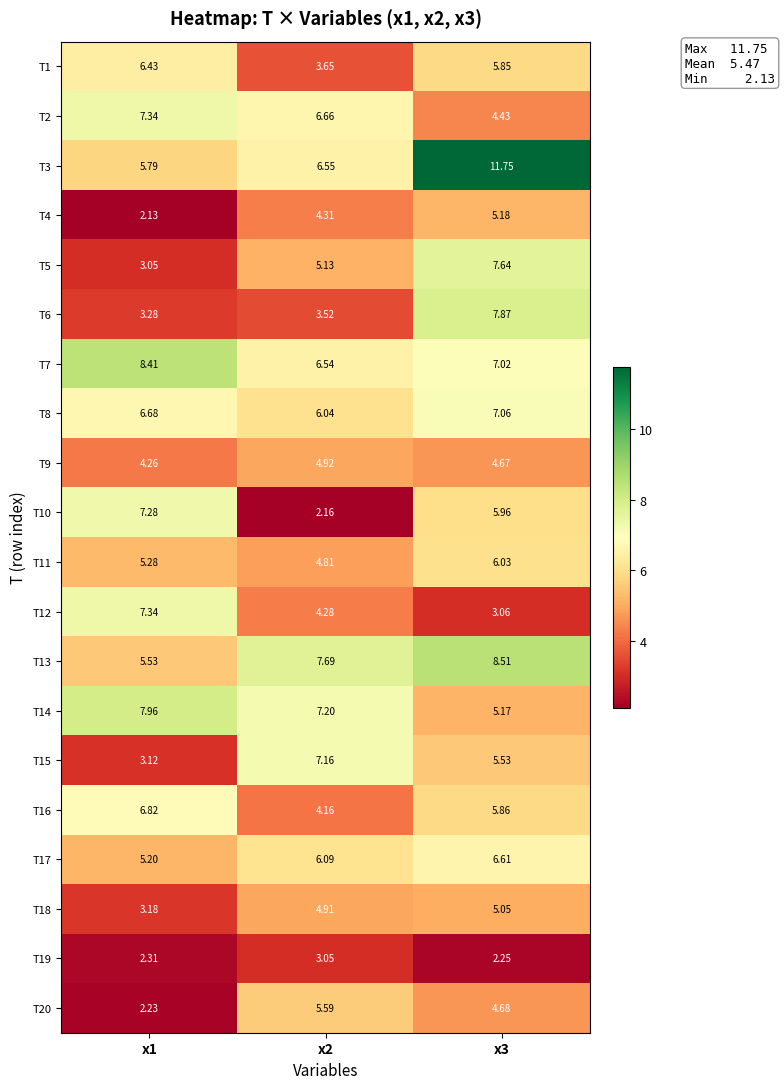

At how many categories does at least one series exceed 11?

1